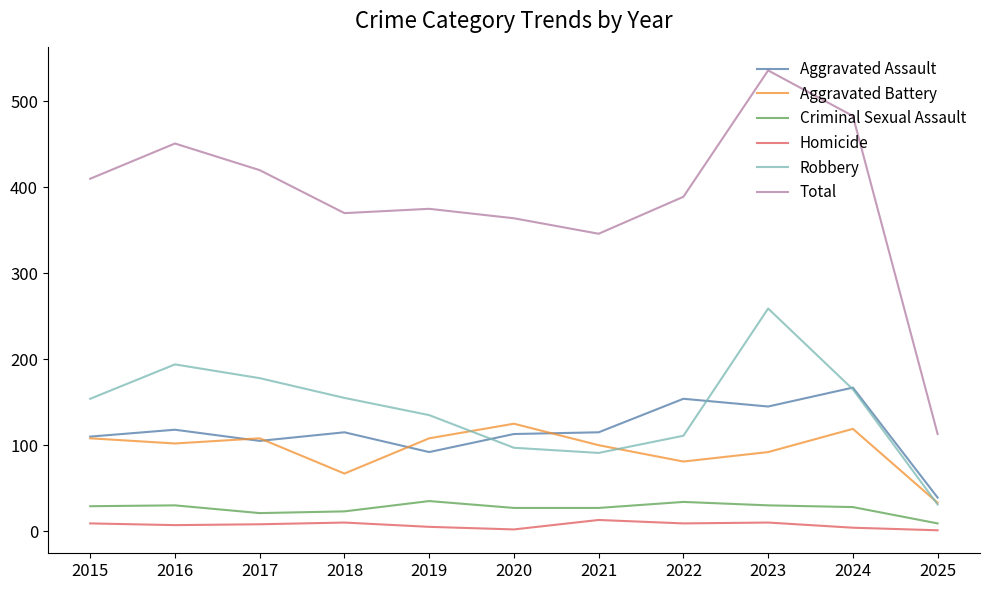

How many series are shown in this chart?

6